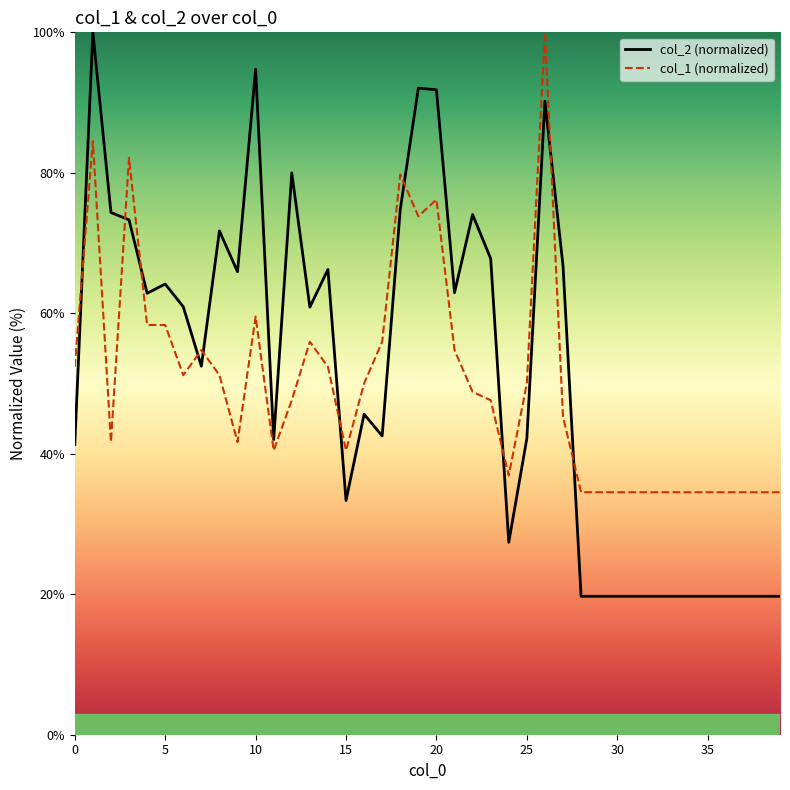

Which series has the largest total across all categories?

col_2